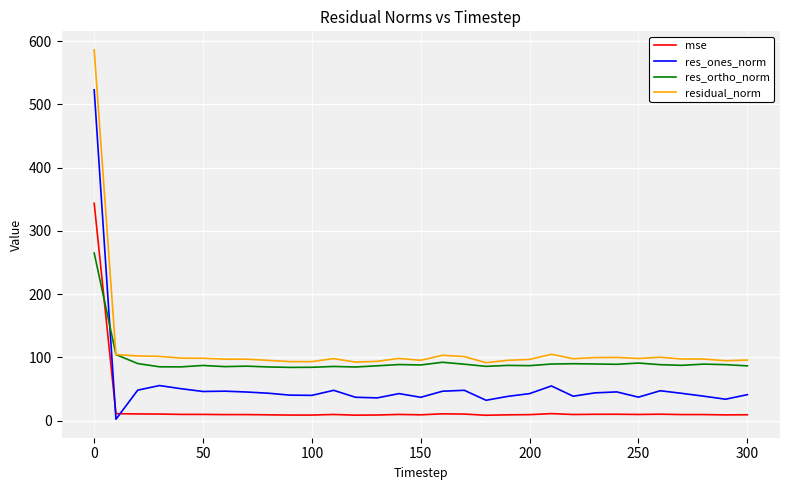

Does the chart have visible grid lines?

Yes